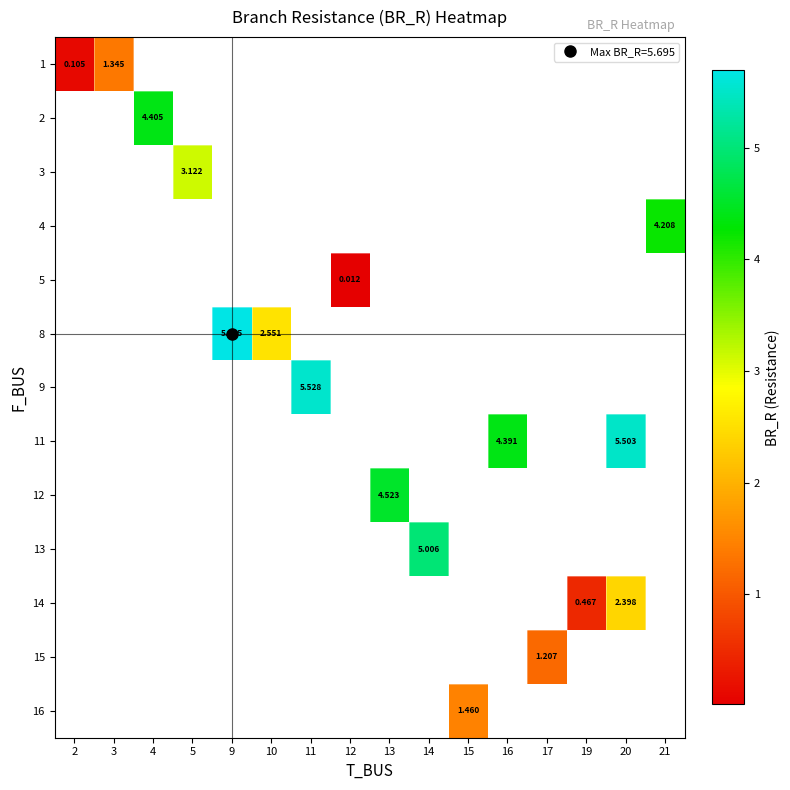

The value of row_6 at 11 is 7.6. True or false?

False